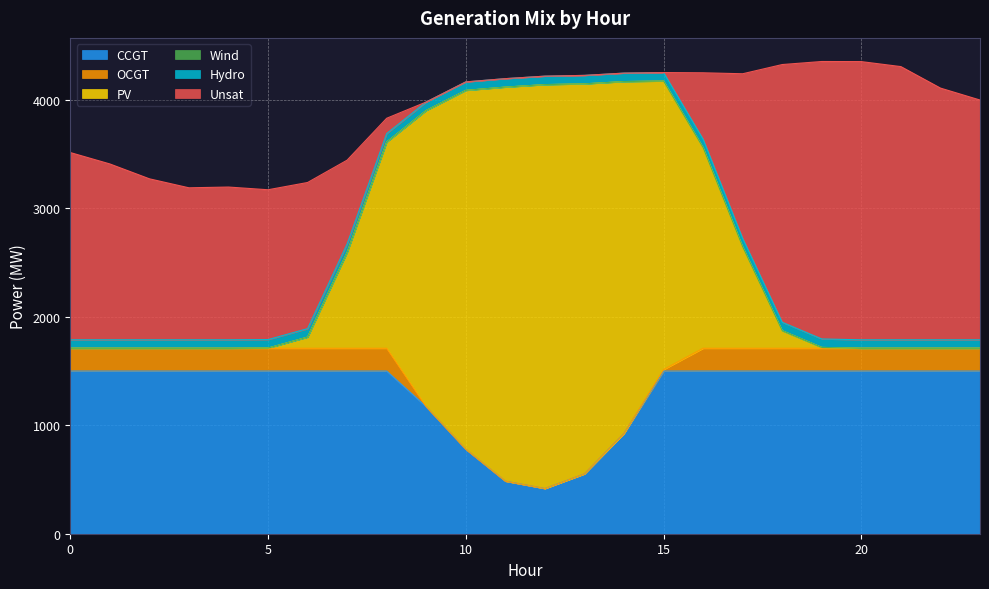

How many data points does each series have?

24